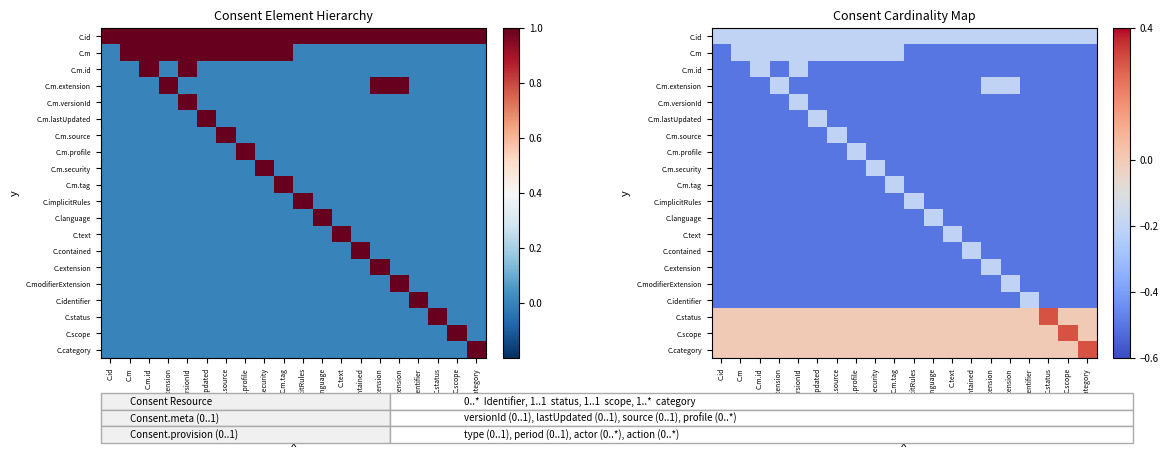

Rank the categories by C.category value from lowest to highest.

C.id, C.m, C.m.id, C.m.extension, C.m.versionId, C.m.lastUpdated, C.m.source, C.m.profile, C.m.security, C.m.tag, C.implicitRules, C.language, C.text, C.contained, C.extension, C.modifierExtension, C.identifier, C.status, C.scope, C.category